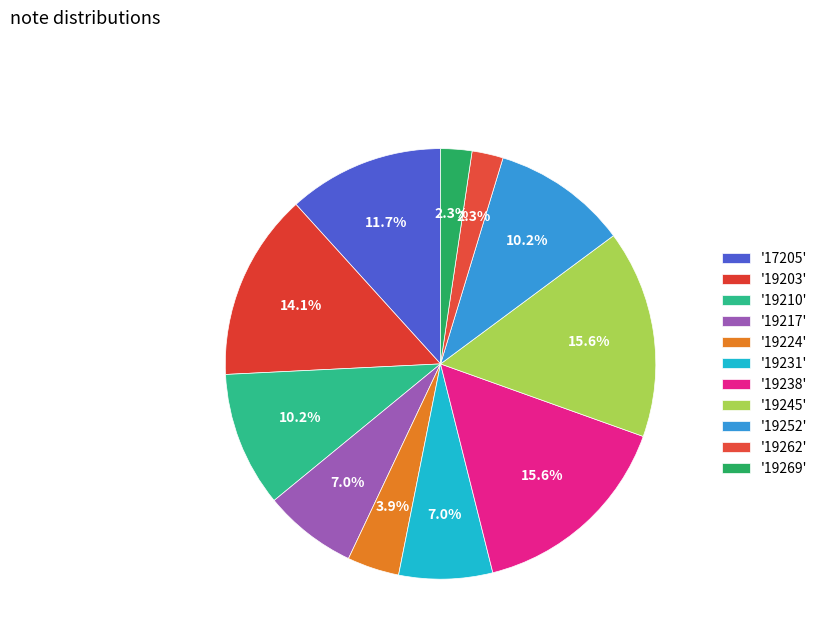

Which slice is the smallest?

19262